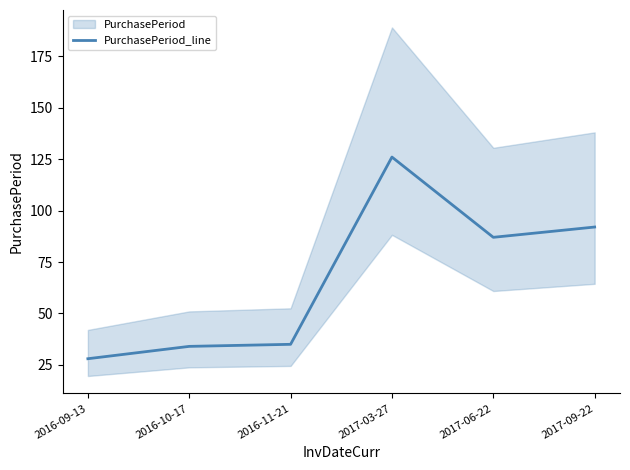

Reading left to right, transcribe all the data shown in this chart.

28	34	35	126	87	92